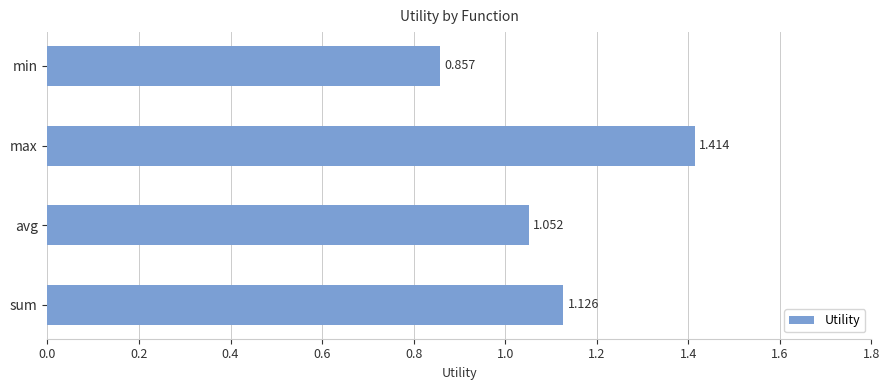

How many bars are there in total?

4